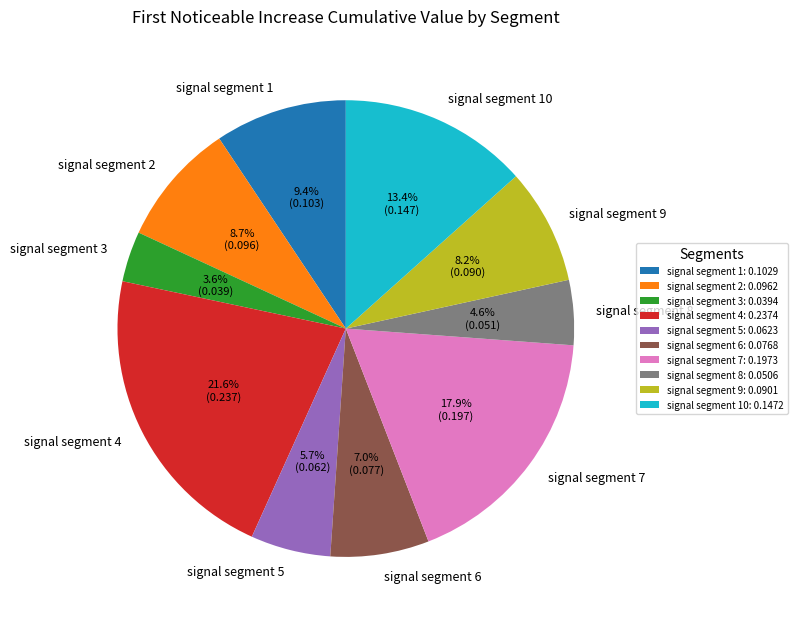

What percentage is the signal segment 9 slice, to the nearest percent?

8%